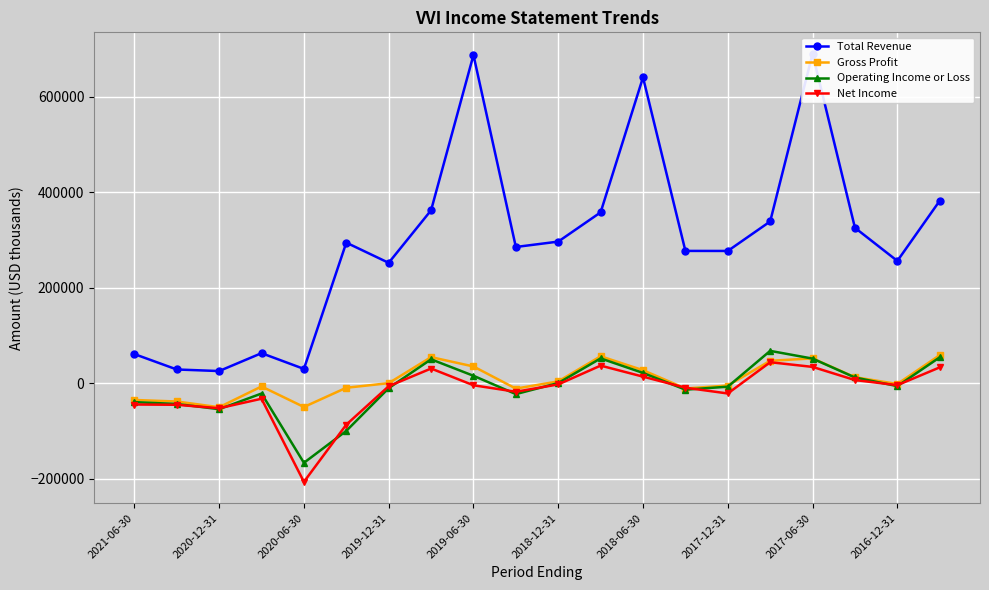

What is the minimum value for Net Income?

-206600